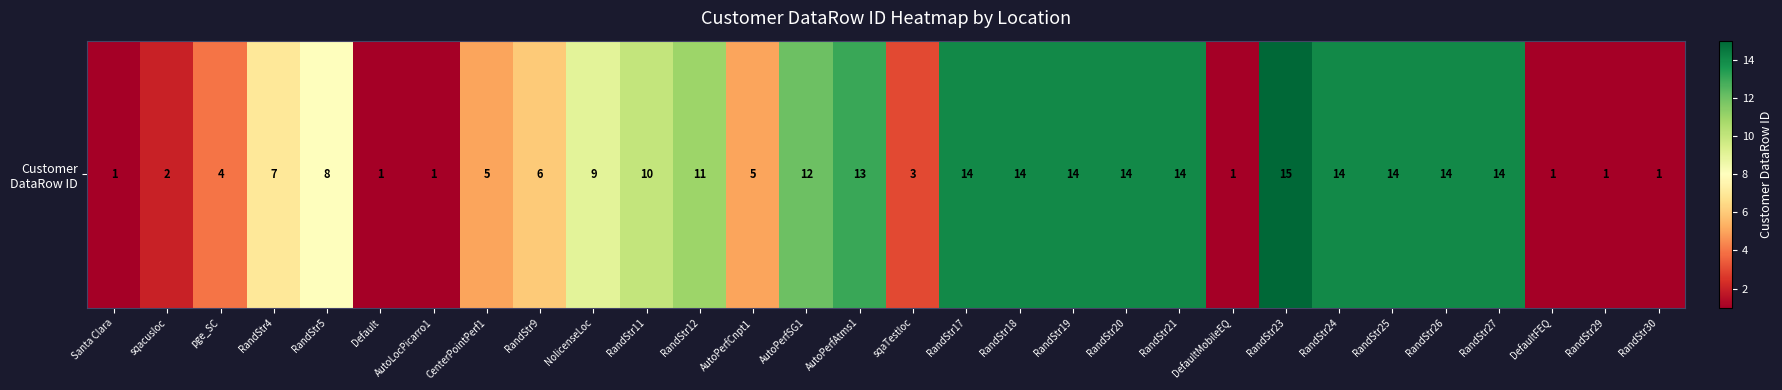

What is the change in value from RandStr24 to RandStr30?

-13